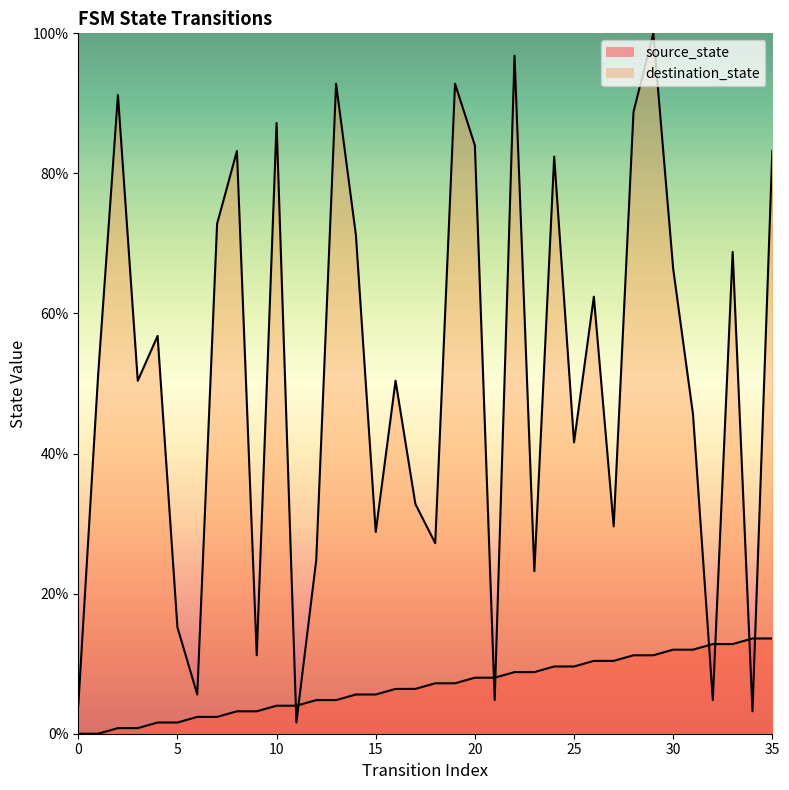

What is the value of the destination_state point at the 36th from the left?

83.2